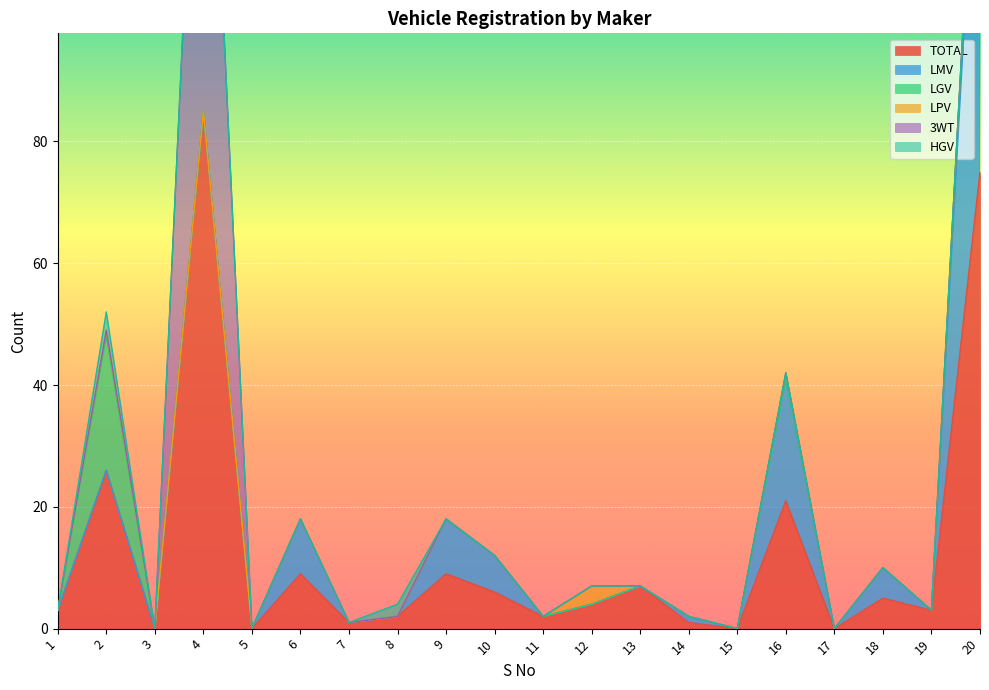

Read the TOTAL value at 12.

4